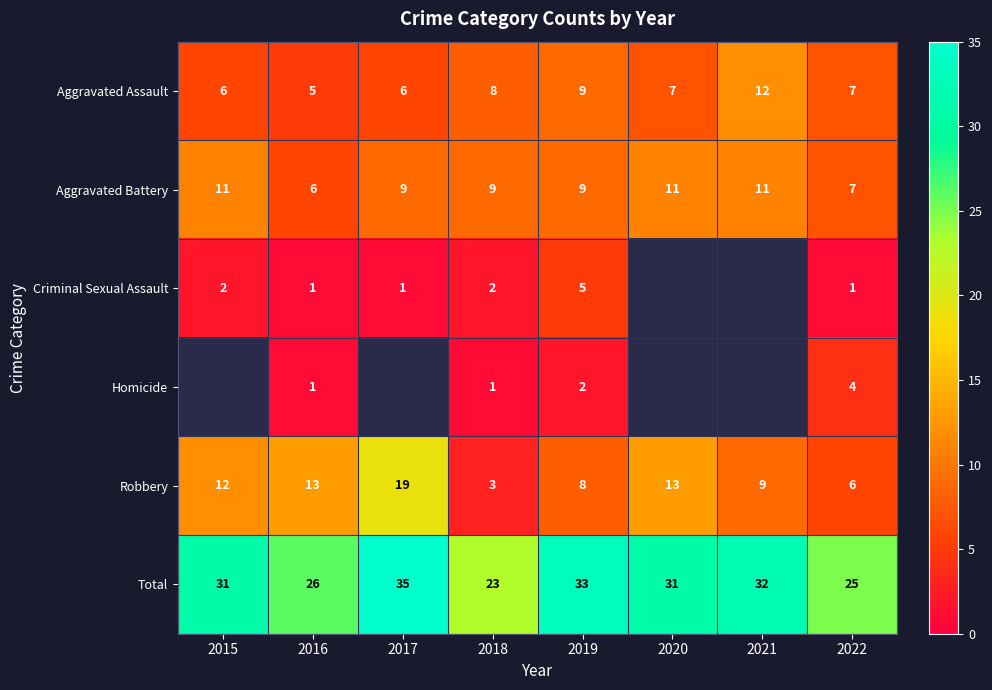

Read the Homicide value at 2016.

1.0